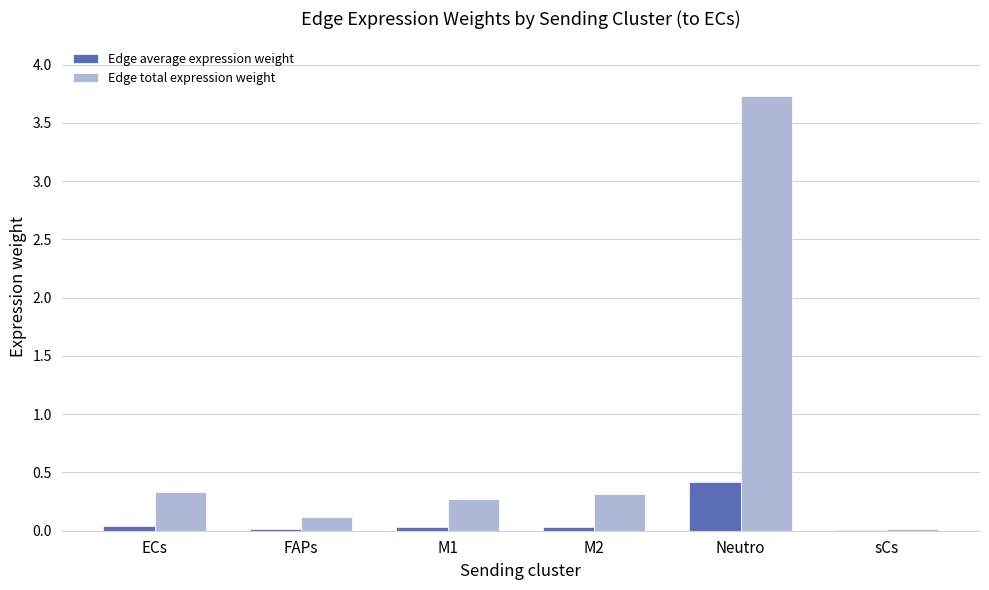

What is the maximum value shown in the chart?

3.7